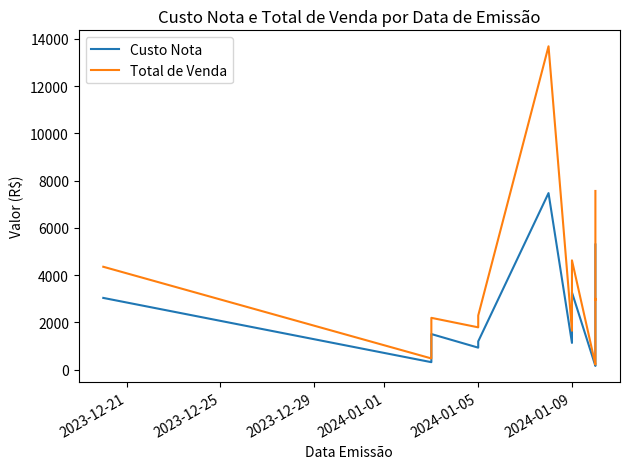

Rank the series by their maximum value, from lowest to highest.

Custo Nota, Total de Venda